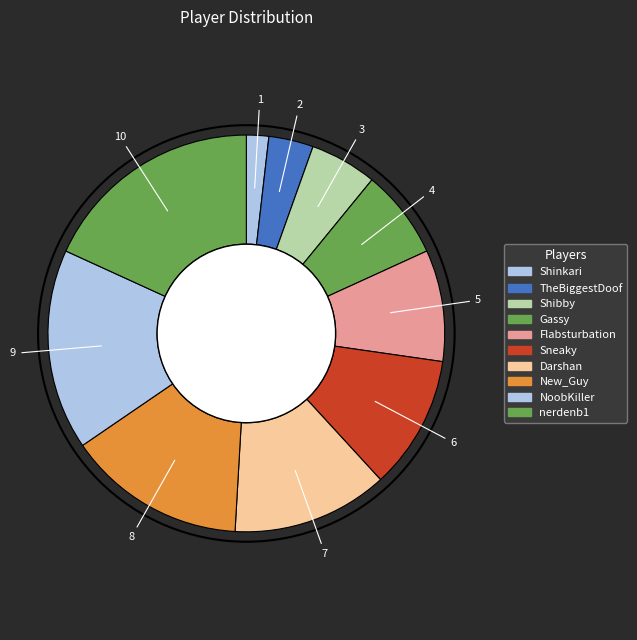

What percentage is the Shinkari slice, to the nearest percent?

2%